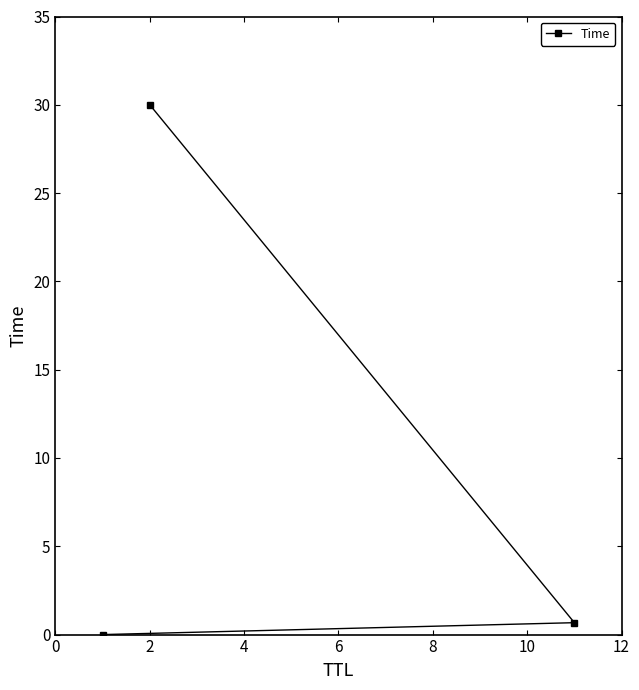

What is the difference between the maximum and minimum values?

30.0